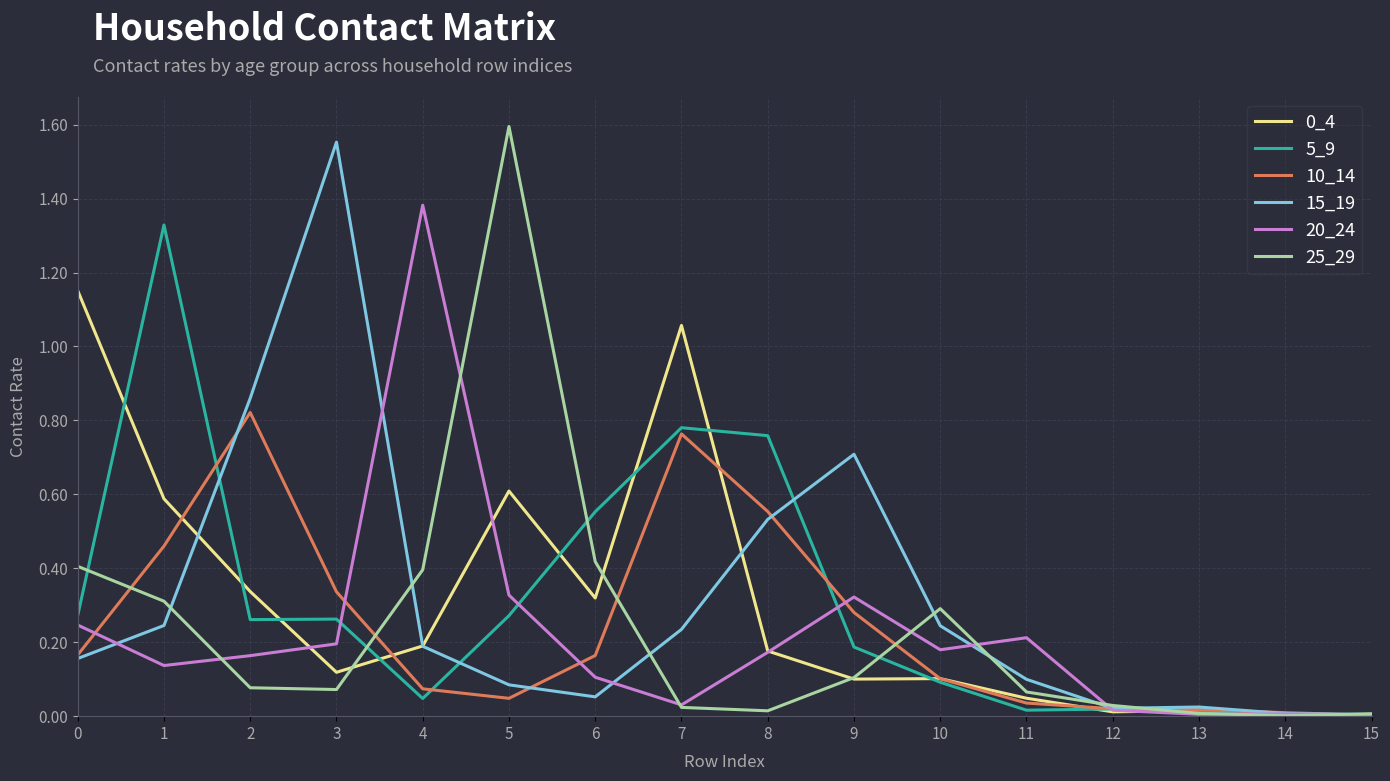

At which label does 20_24 reach its peak?

4